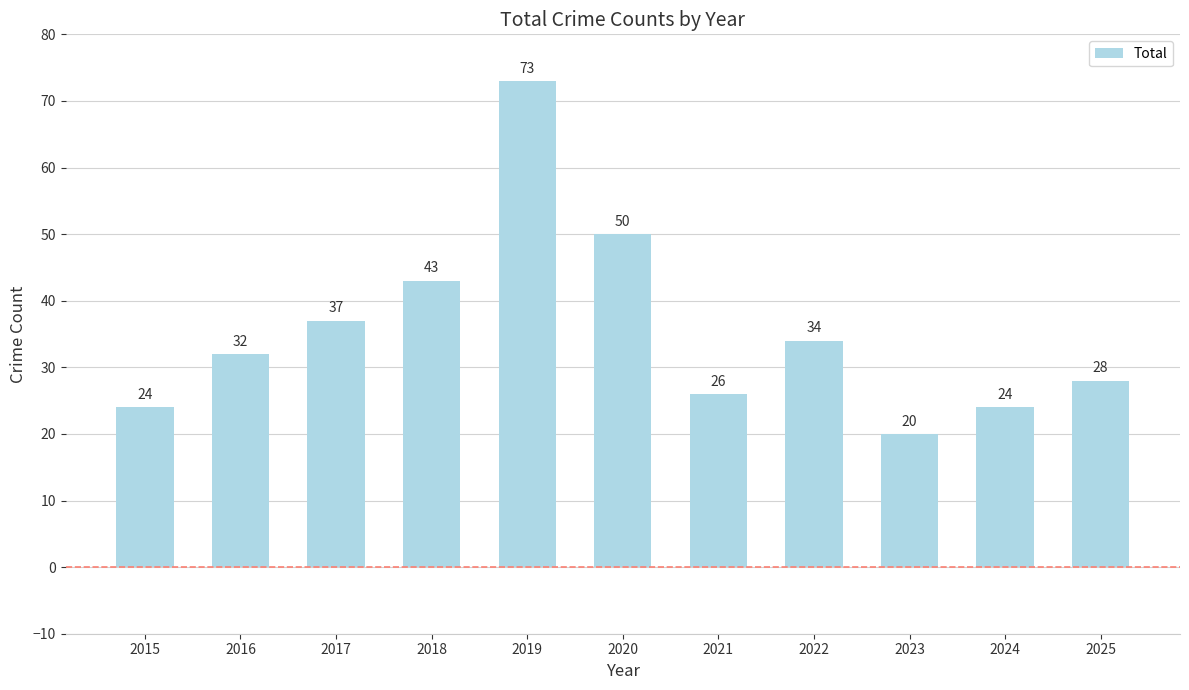

Reading left to right, what are all the values shown in this chart?

24	32	37	43	73	50	26	34	20	24	28